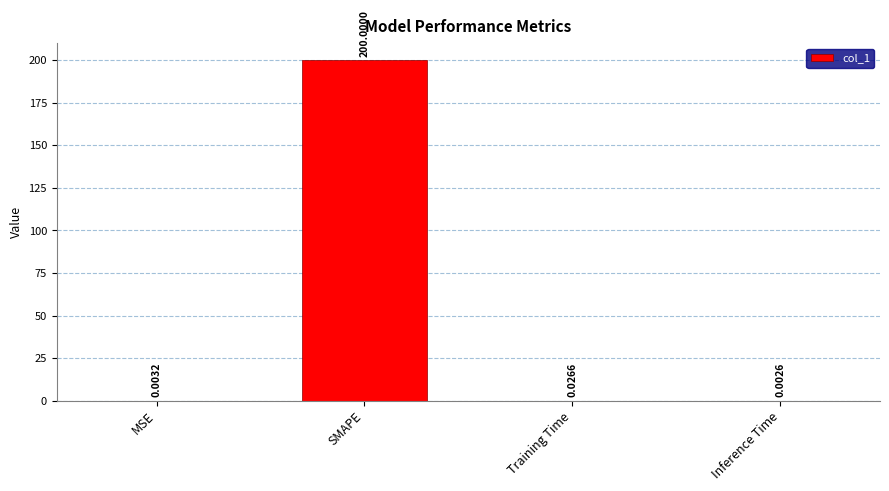

Are the bars horizontal?

No